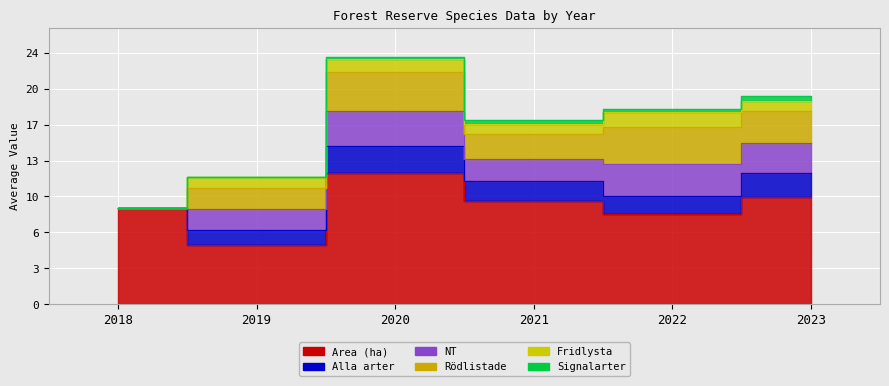

At which label does NT first exceed 2?

2020